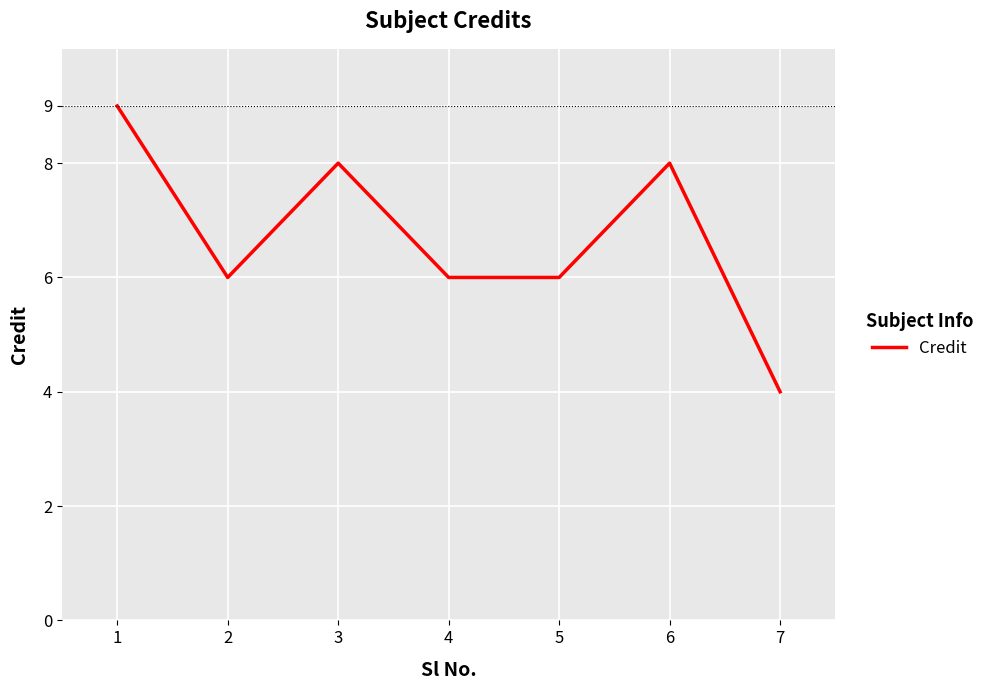

What is the change in value from 5 to 6?

+2